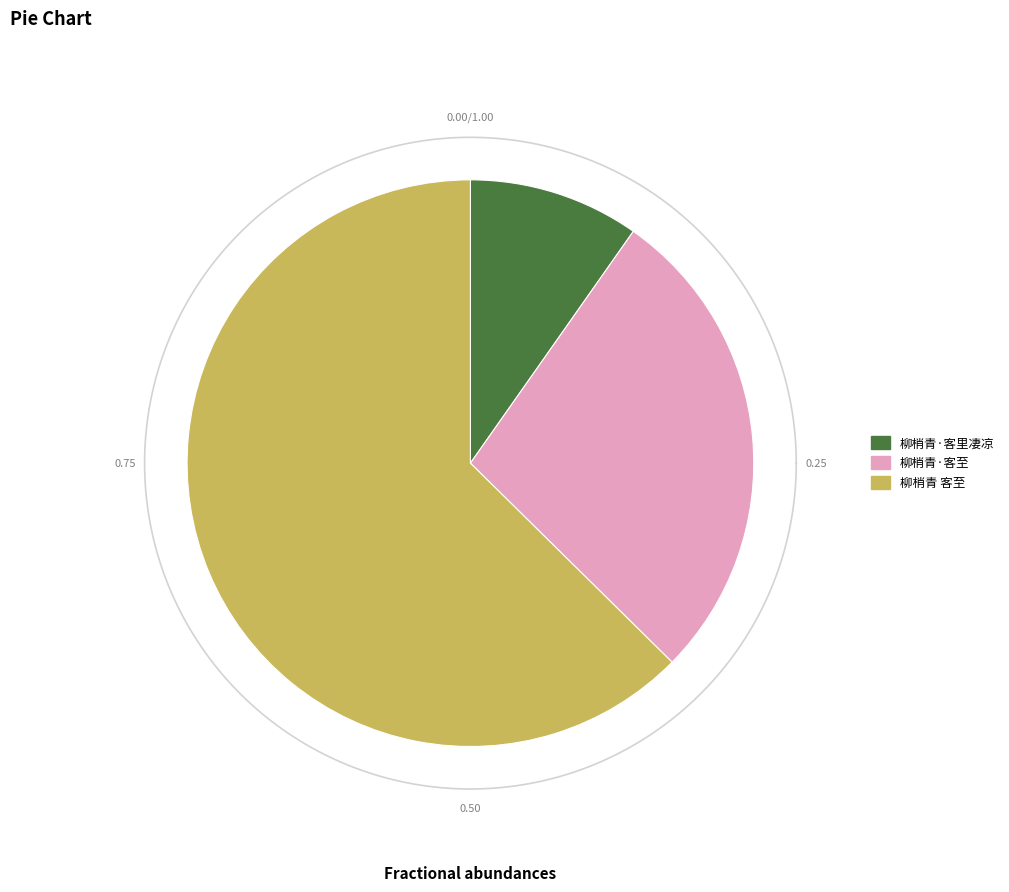

Rank the categories by value from lowest to highest.

柳梢青·客里凄凉, 柳梢青·客至, 柳梢青 客至